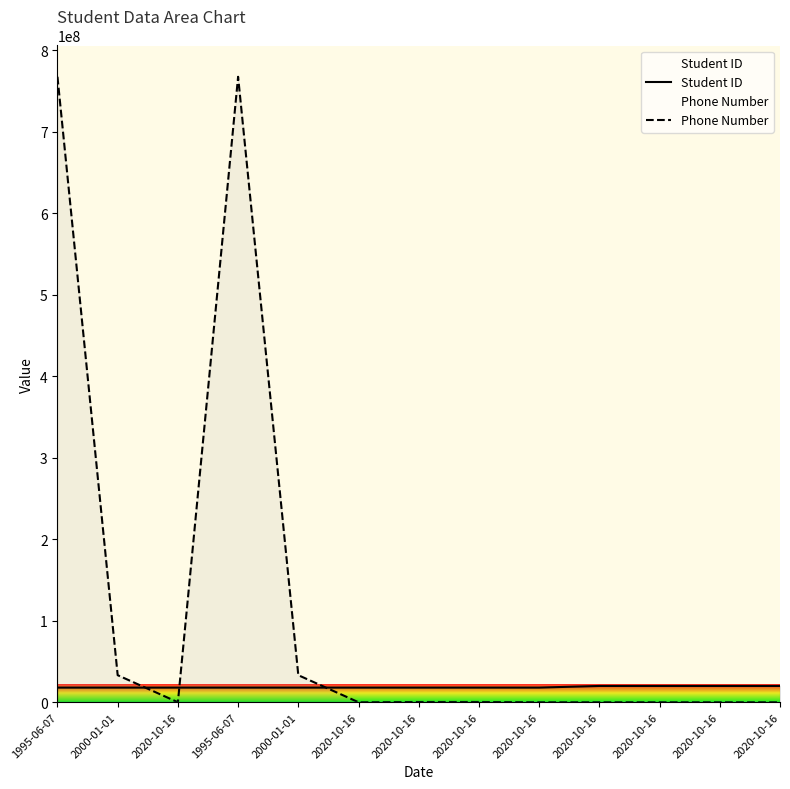

Does the chart have visible grid lines?

No